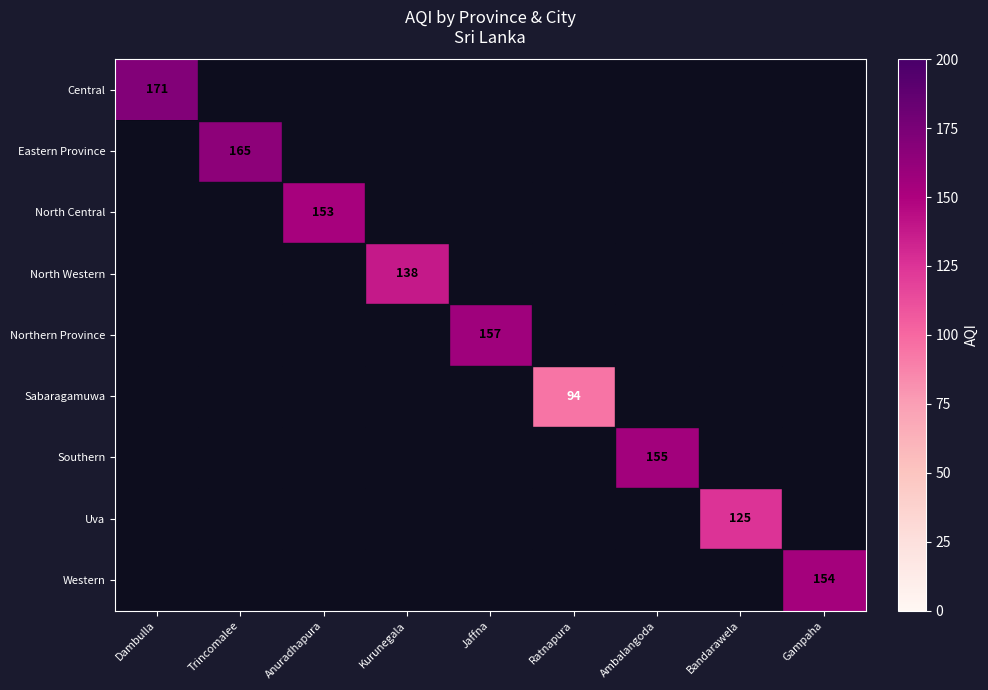

True or false: Western has a value of -76 at Bandarawela.

False